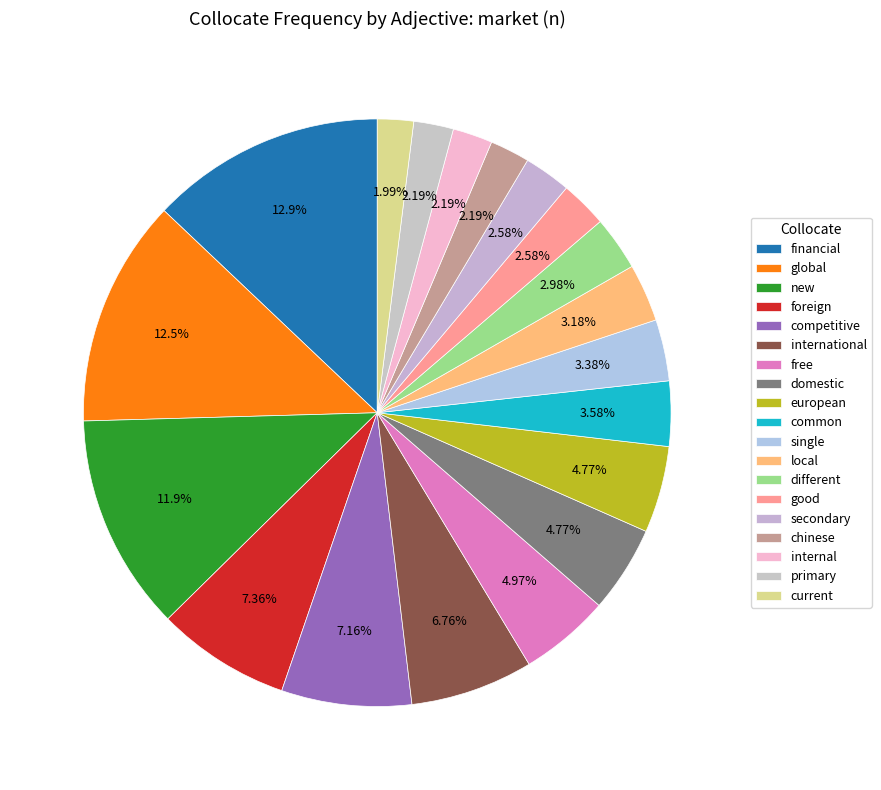

To the nearest percent, what percentage of the pie is internal?

2%